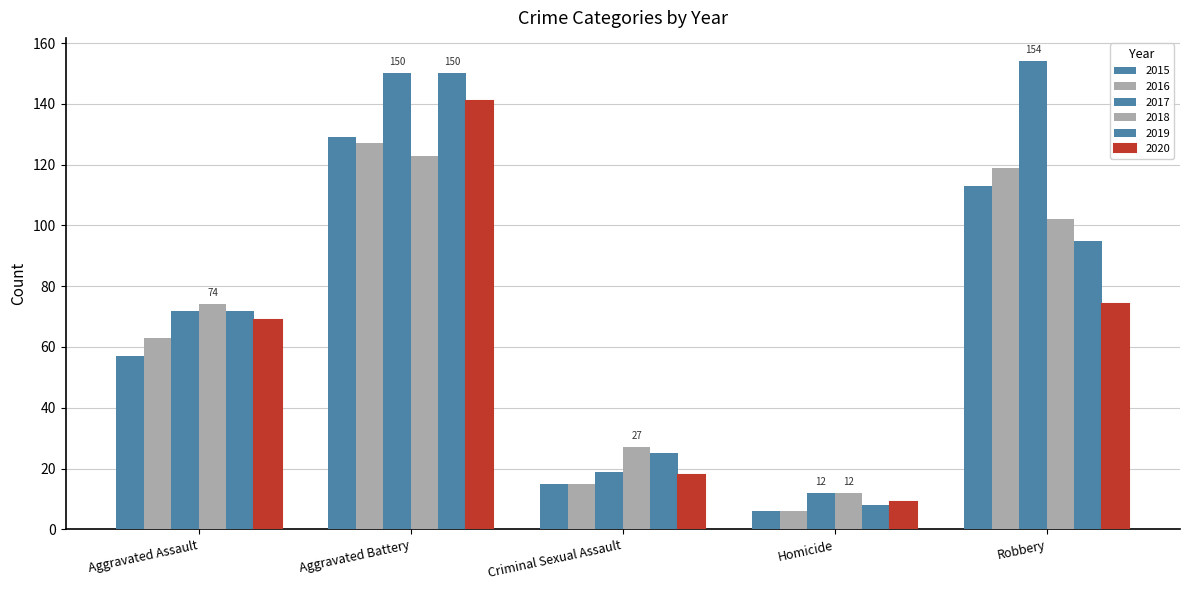

What is the spread (max minus min) of values at Aggravated Battery?

27